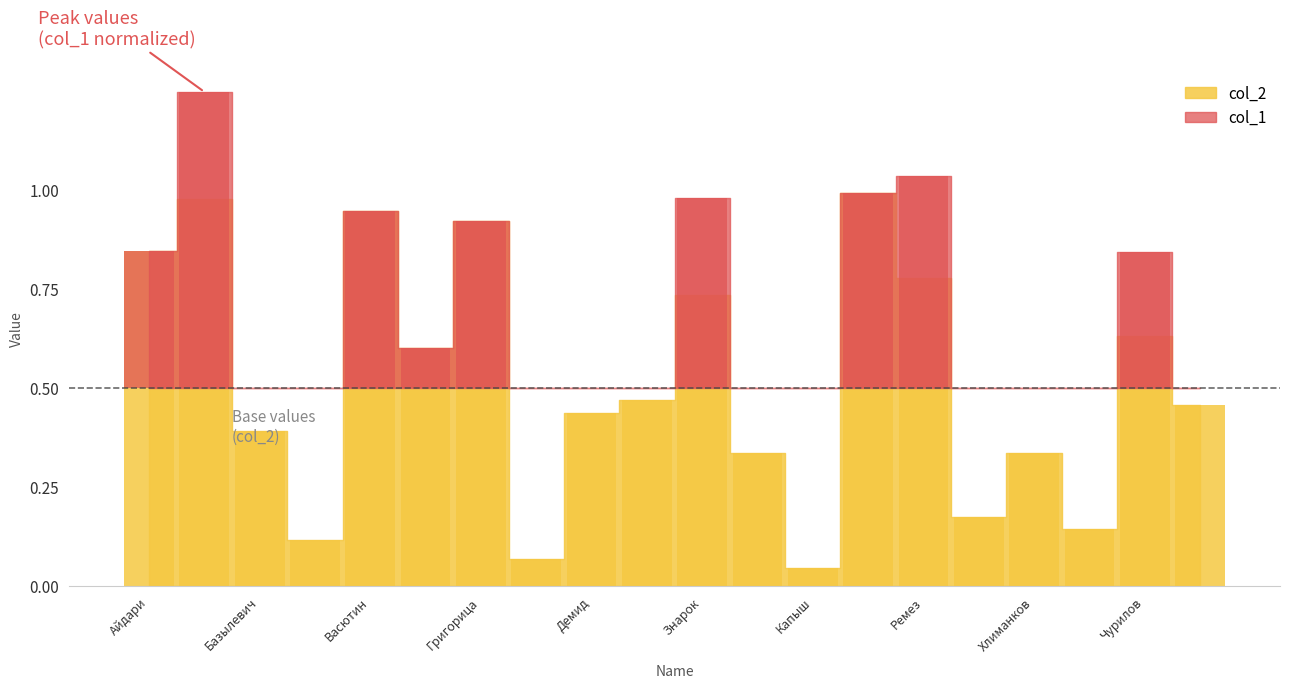

What is the difference between the maximum and minimum values?

0.9